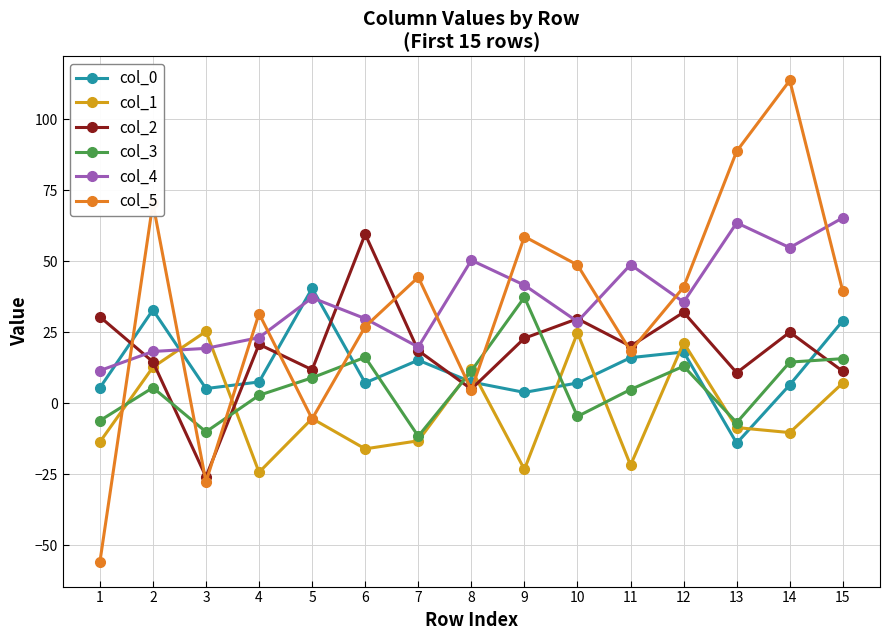

How many times do col_1 and col_0 cross each other?

8